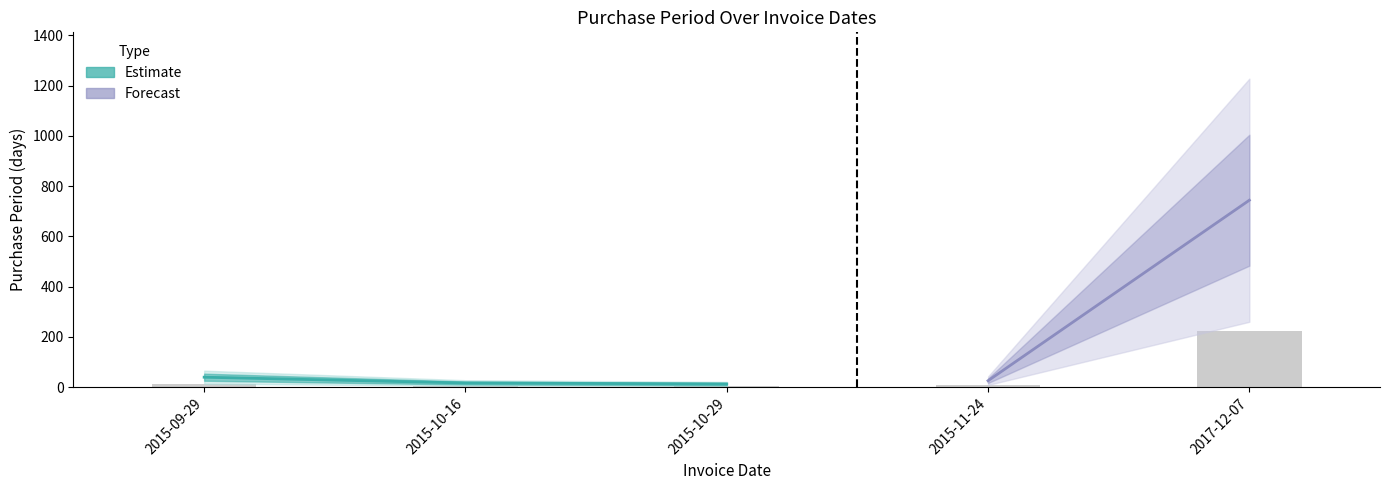

How many data points are less than 7?

2